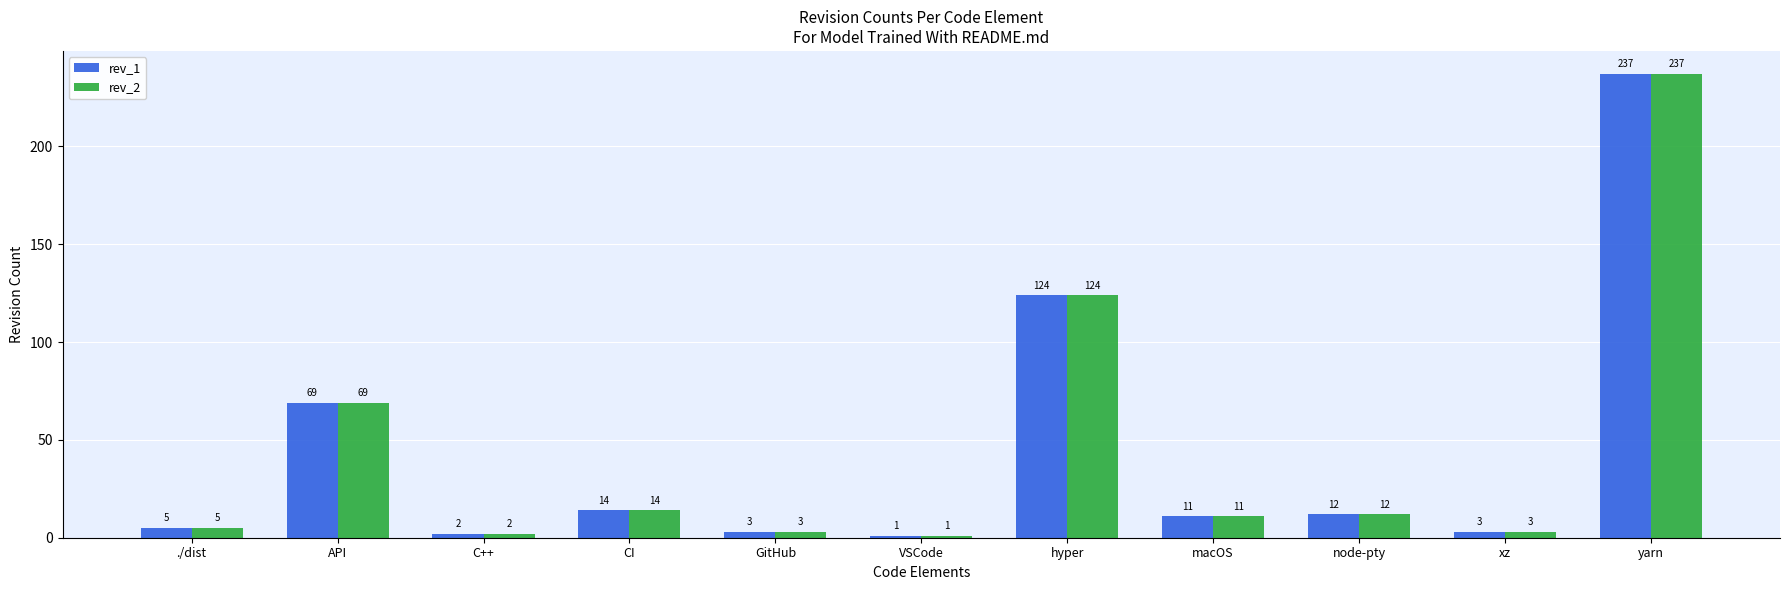

The value of rev_1 at yarn is 237. True or false?

True